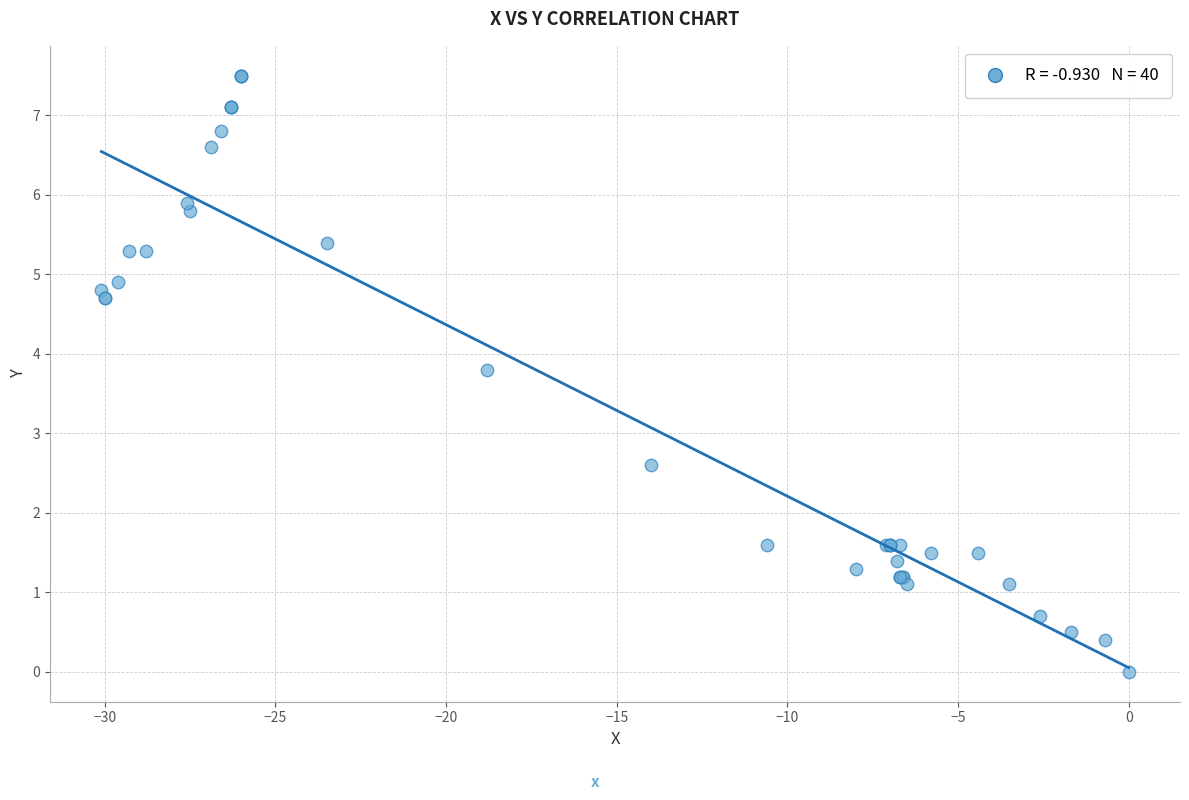

What Y value in the scatter plot is closest to 3?

2.6